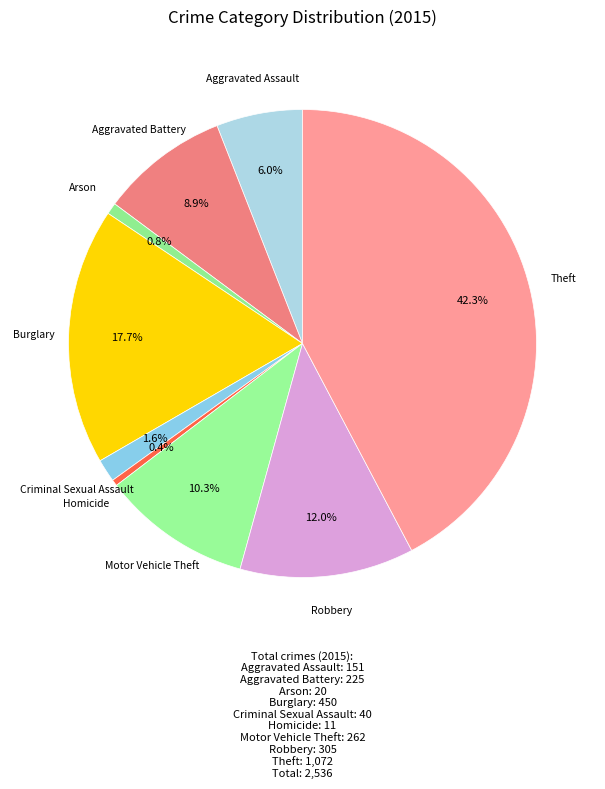

Count the number of slices in the pie.

9